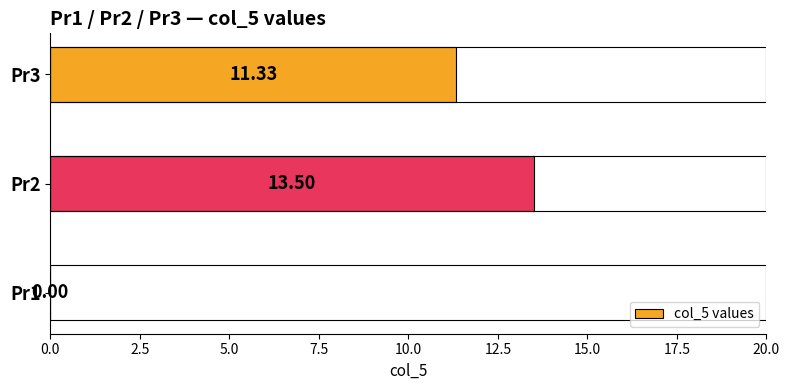

Which has a higher value, Pr2 or Pr3?

Pr2